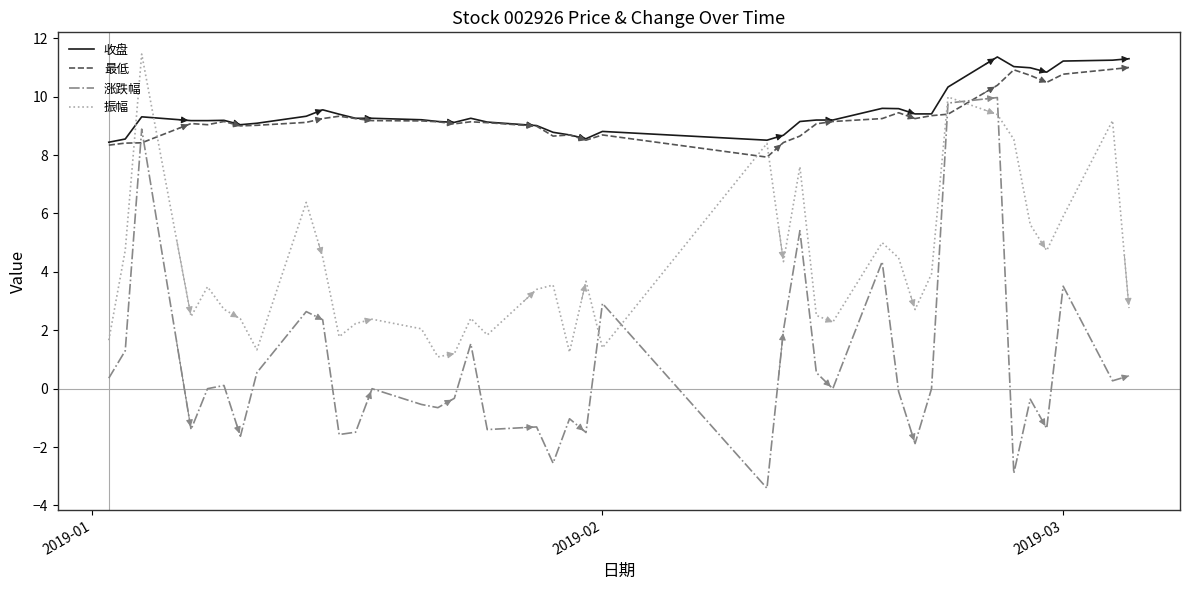

At how many categories does at least one series exceed 8?

40